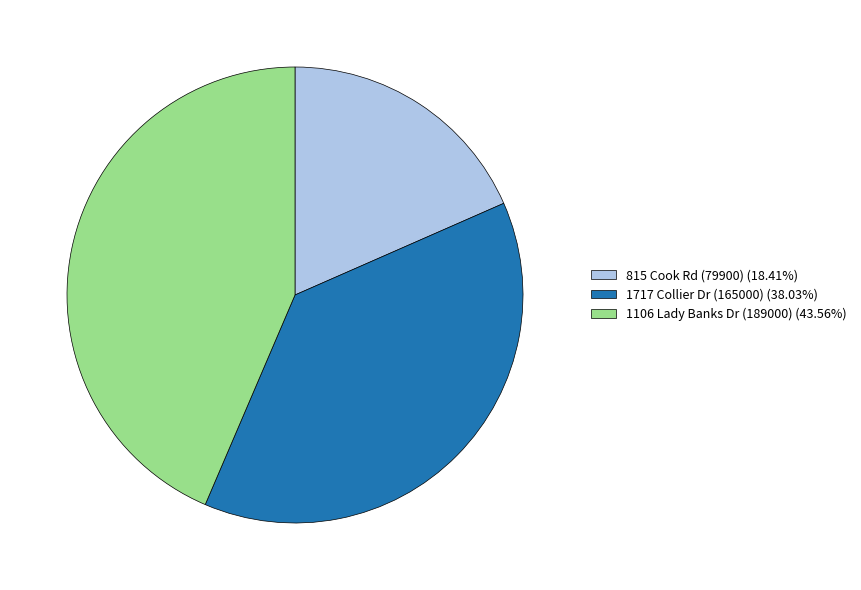

What is the ratio of the value at 815 Cook Rd (79900) to the value at 1106 Lady Banks Dr (189000)?

0.4